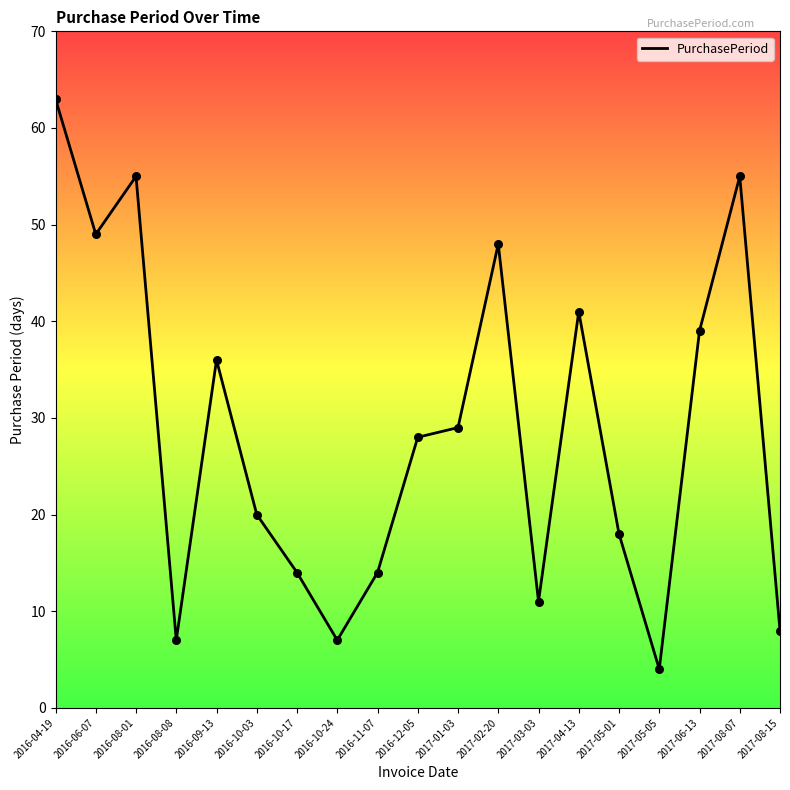

Which has a higher value, 2016-08-01 or 2016-04-19?

2016-04-19